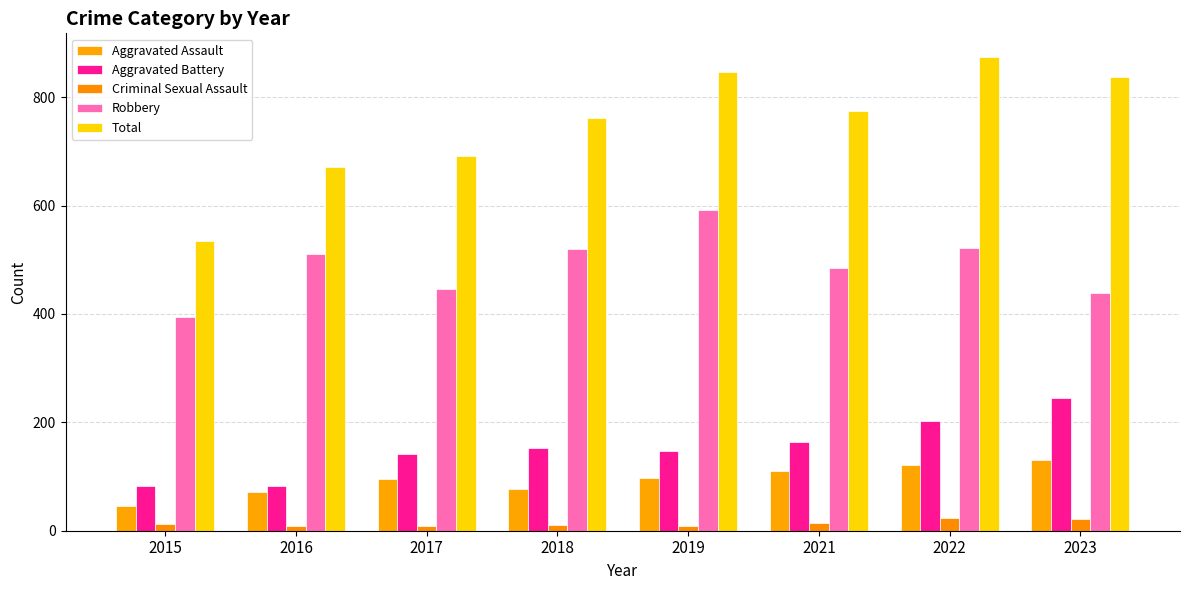

What is the difference between the second highest and minimum values in the Total series?

312